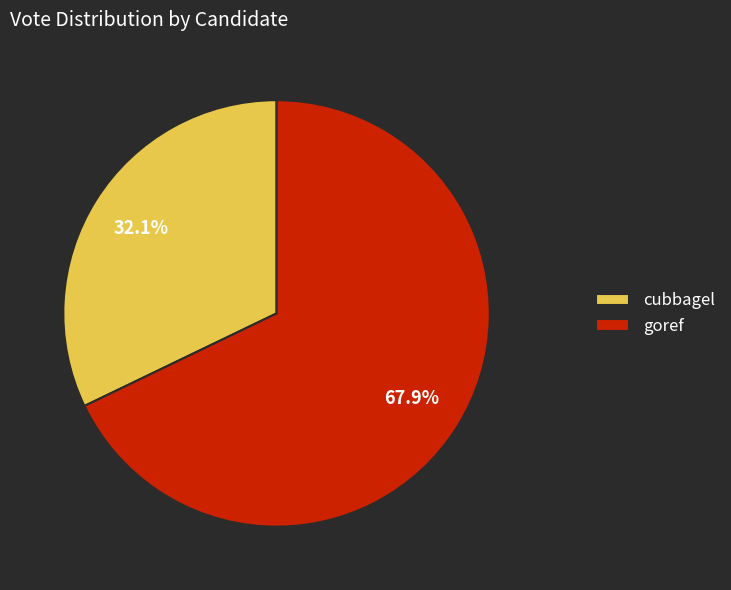

Is there any slice that represents more than half of the pie?

Yes